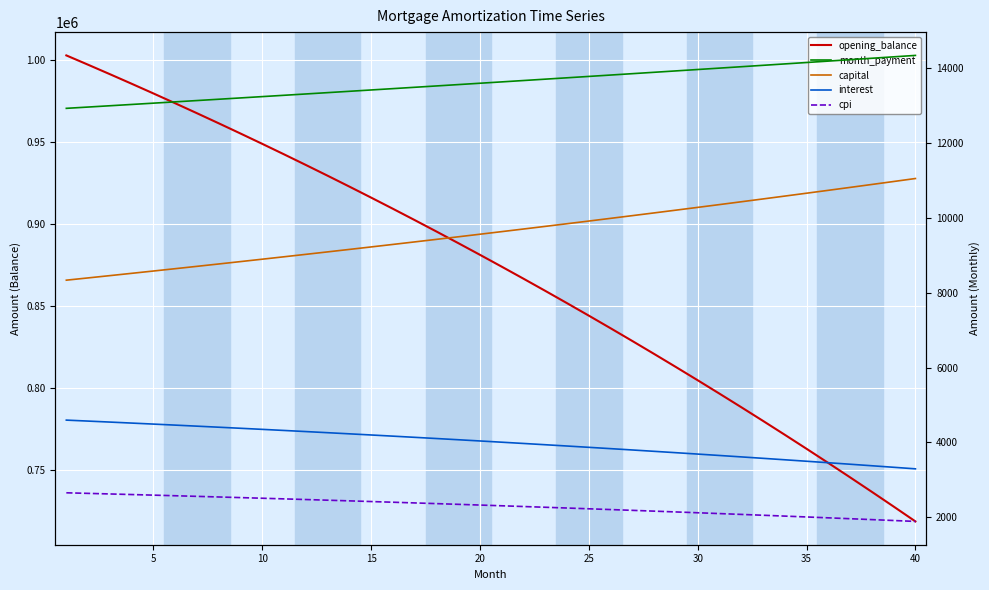

Reading left to right, extract all data points from this chart.

opening_balance: 1002666.7	996980.0	991217.5	985378.5	979462.3	973468.3	967395.8	961244.2	955012.7	948700.7	942307.6	935832.7	929275.2	922634.4	915909.8	909100.5	902205.8	895225.1	888157.6	881002.6	873759.4	866427.2	859005.2	851492.8	843889.2	836193.6	828405.2	820523.3	812547.1	804475.8	796308.7	788044.8	779683.5	771224.0	762665.3	754006.7	745247.4	736386.5	727423.2	718356.6
month_payment: 12933.7	12968.2	13002.8	13037.5	13072.2	13107.1	13142.0	13177.1	13212.2	13247.5	13282.8	13318.2	13353.7	13389.3	13425.0	13460.8	13496.7	13532.7	13568.8	13605.0	13641.3	13677.7	13714.1	13750.7	13787.4	13824.1	13861.0	13898.0	13935.0	13972.2	14009.4	14046.8	14084.3	14121.8	14159.5	14197.2	14235.1	14273.1	14311.1	14349.3
capital: 8338.2	8398.7	8459.7	8521.1	8583.0	8645.4	8708.1	8771.4	8835.1	8899.2	8963.9	9029.0	9094.5	9160.6	9227.1	9294.1	9361.6	9429.6	9498.1	9567.1	9636.5	9706.5	9777.0	9848.0	9919.5	9991.6	10064.1	10137.2	10210.8	10285.0	10359.7	10434.9	10510.7	10587.0	10663.9	10741.4	10819.4	10897.9	10977.1	11056.8
interest: 4595.6	4569.5	4543.1	4516.3	4489.2	4461.7	4433.9	4405.7	4377.1	4348.2	4318.9	4289.2	4259.2	4228.7	4197.9	4166.7	4135.1	4103.1	4070.7	4037.9	4004.7	3971.1	3937.1	3902.7	3867.8	3832.6	3796.9	3760.7	3724.2	3687.2	3649.7	3611.9	3573.5	3534.8	3495.5	3455.9	3415.7	3375.1	3334.0	3292.5
cpi: 2651.5	2636.2	2620.7	2605.0	2589.0	2572.9	2556.5	2539.9	2523.1	2506.1	2488.9	2471.5	2453.8	2435.9	2417.8	2399.5	2380.9	2362.1	2343.1	2323.8	2304.3	2284.6	2264.6	2244.4	2223.9	2203.2	2182.2	2161.0	2139.6	2117.8	2095.9	2073.6	2051.1	2028.4	2005.3	1982.0	1958.5	1934.6	1910.5	1886.1